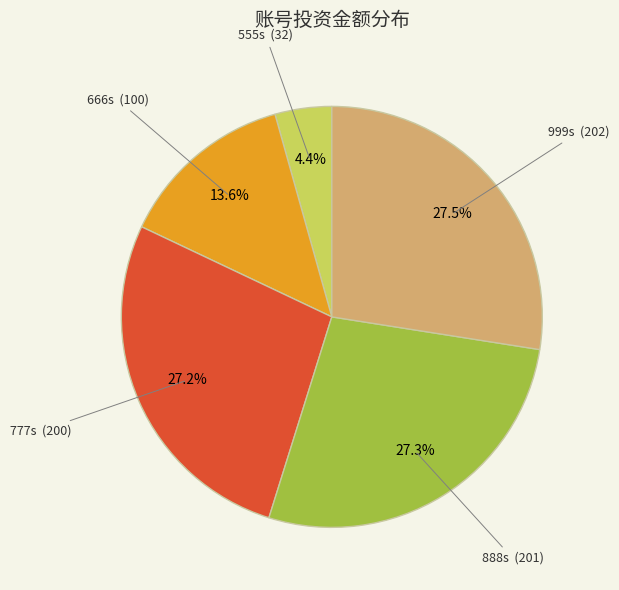

Is there a majority slice in this chart?

No